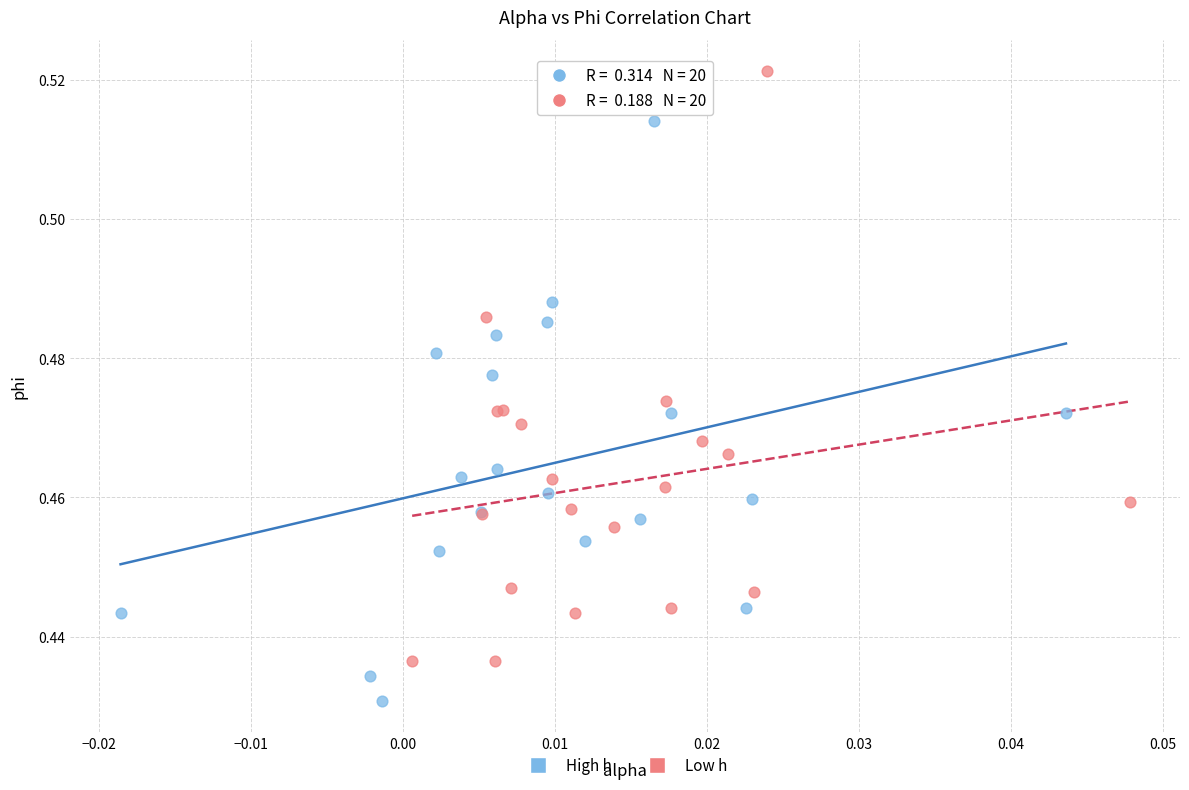

Which series contains the lowest Y value?

High h